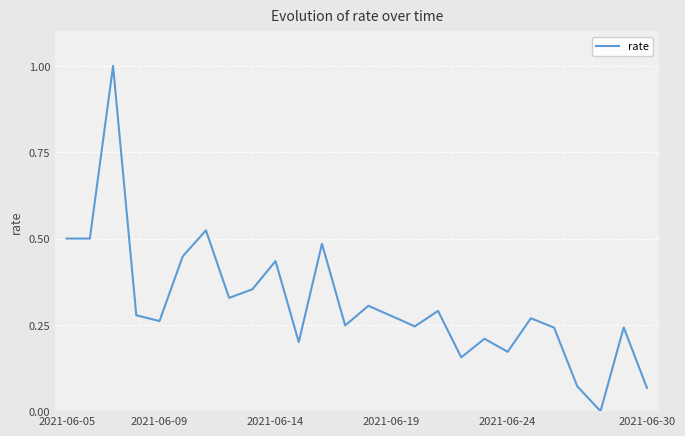

What is the maximum value shown in the chart?

1.0